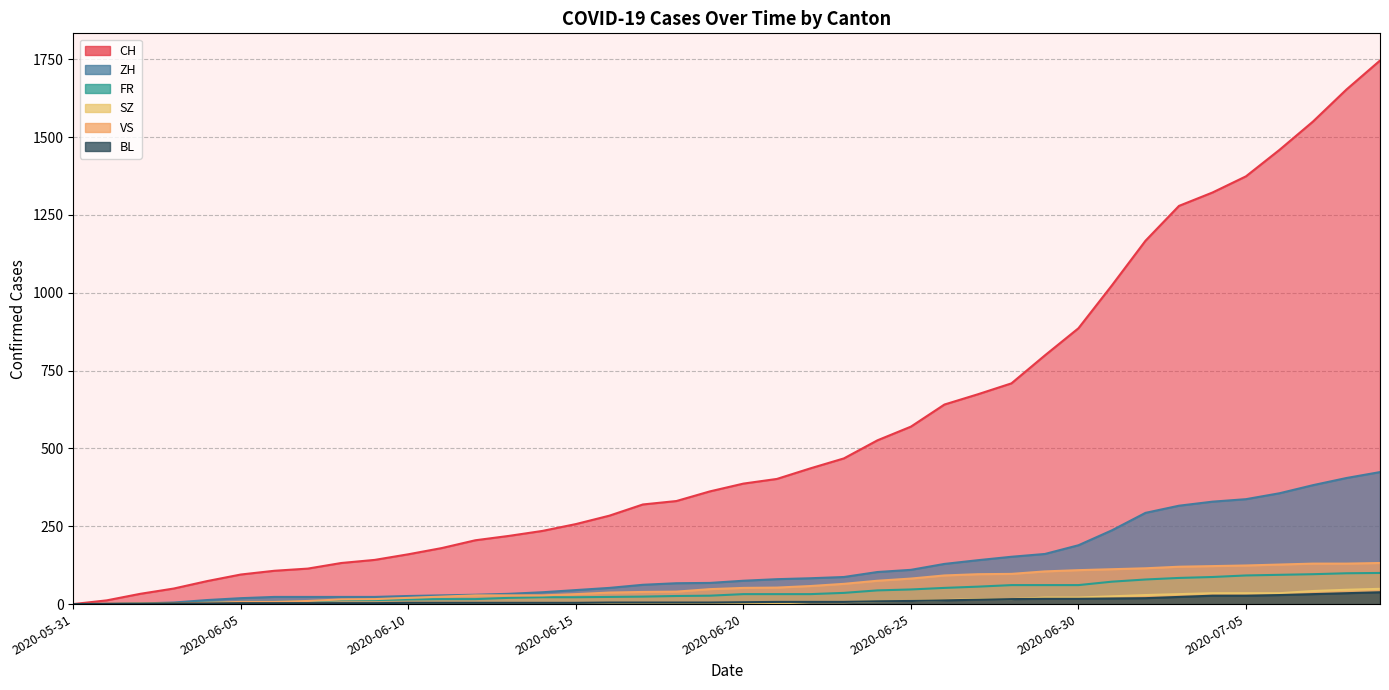

What is the difference between the second highest and second lowest values in the FR series?

99